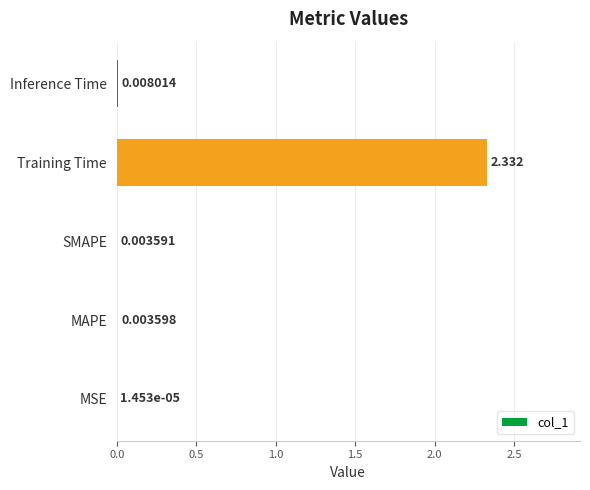

Which has a higher value, MAPE or Training Time?

Training Time